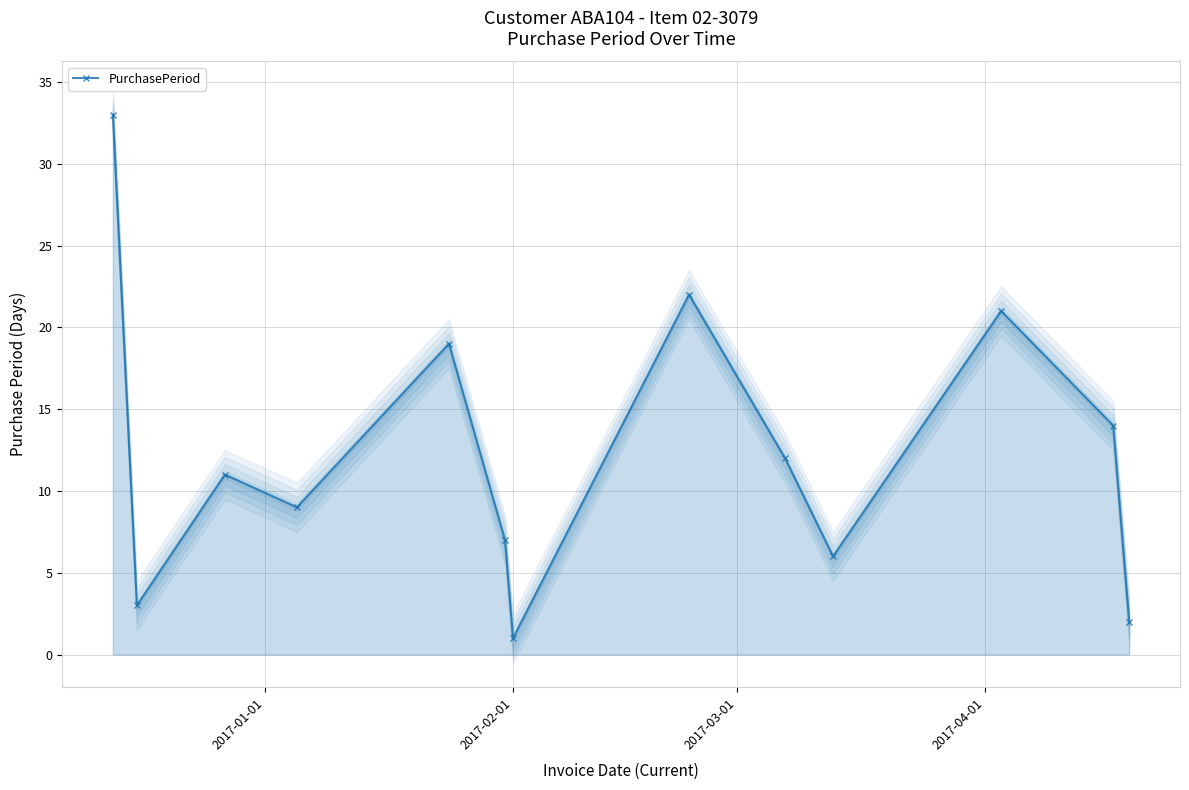

What is the maximum value for PurchasePeriod?

33